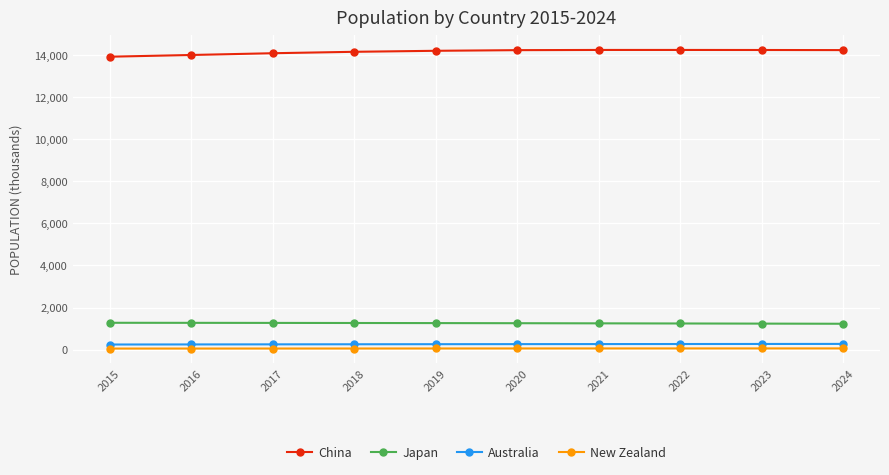

True or false: Japan and New Zealand intersect in this chart.

False